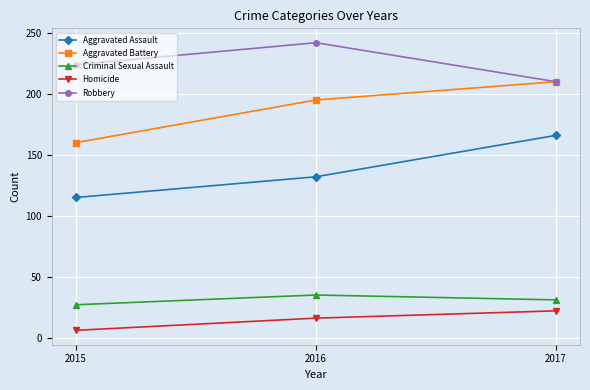

What is the difference between the maximum and minimum values in the Aggravated Battery series?

50